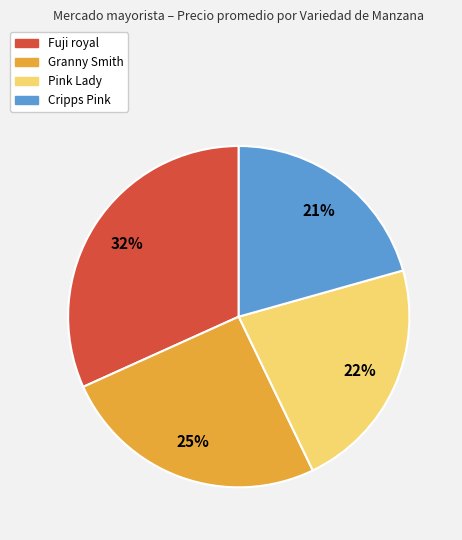

How many segments does this pie chart have?

4